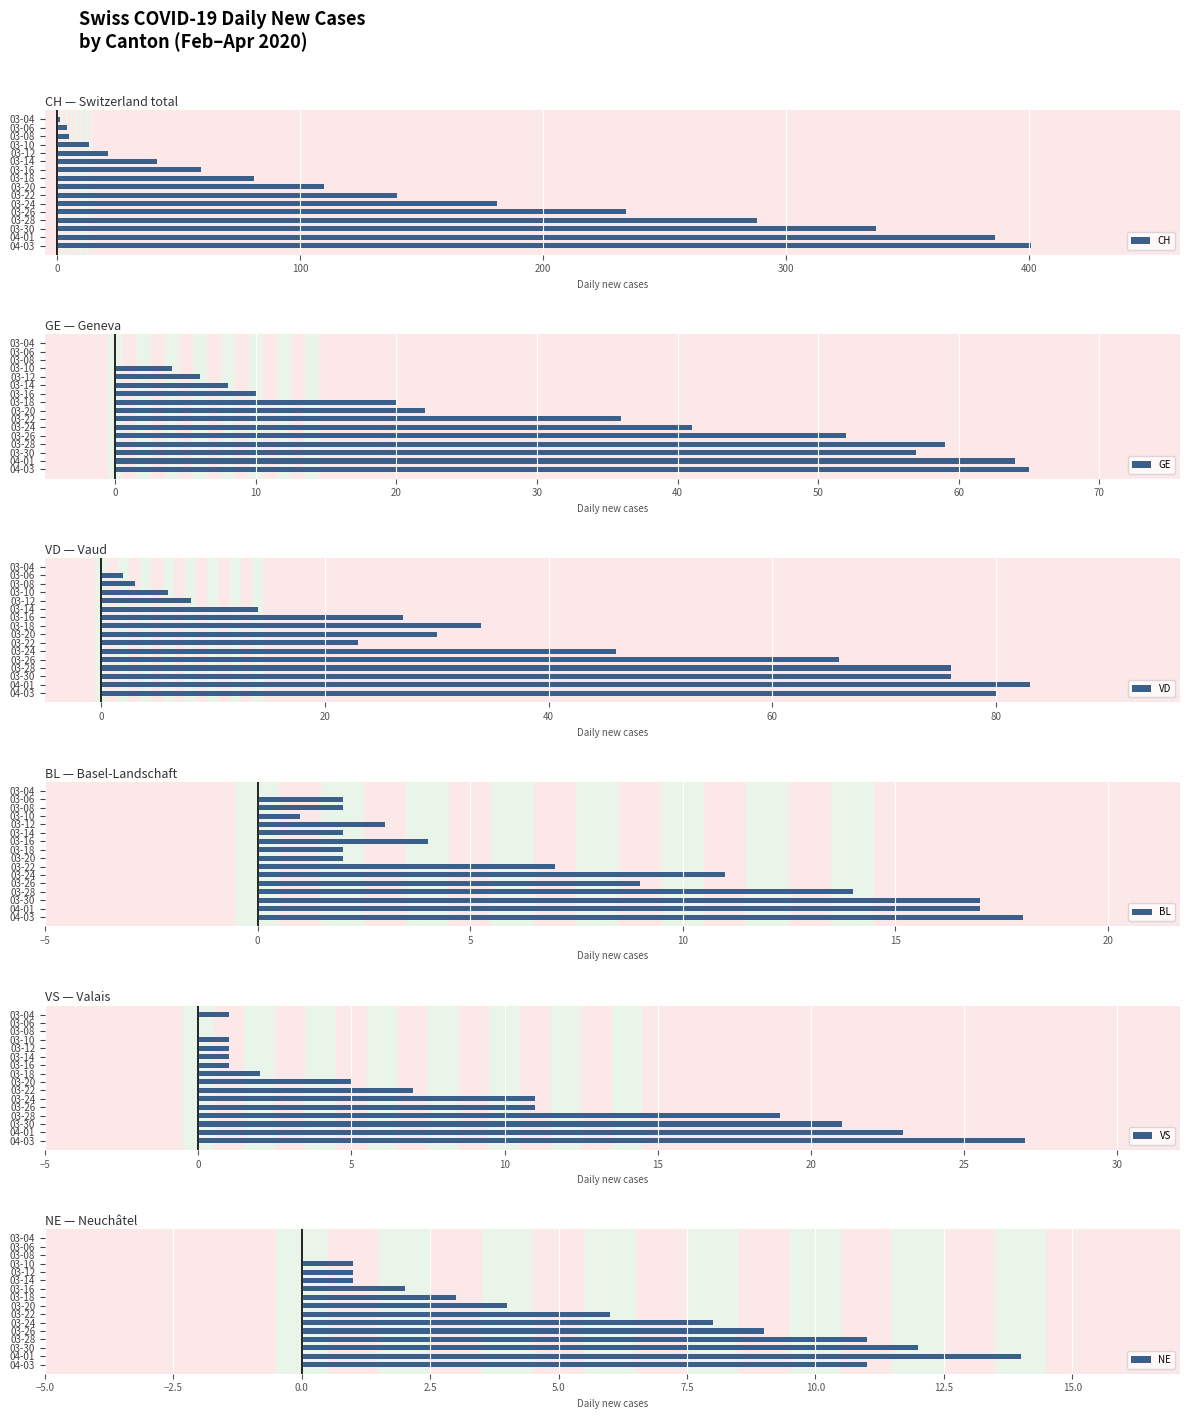

What are all the series names shown in the legend?

CH, GE, VD, BL, VS, NE